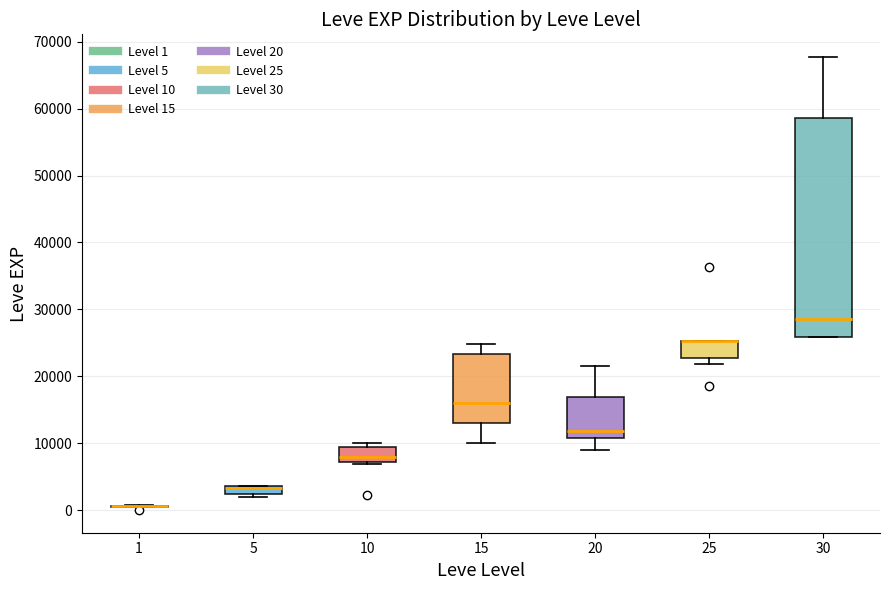

Where is the upper edge of the box at x = 30 on the y-axis? The values are not printed on the chart, so give them approximately, as read against the axis.

59000